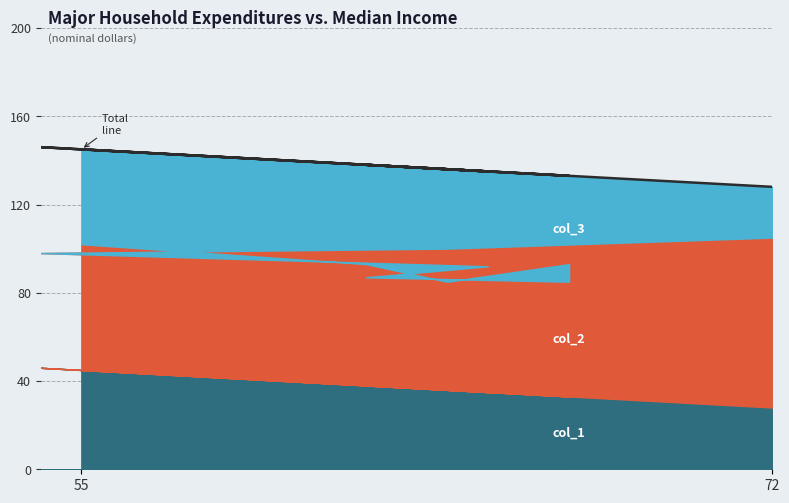

What is the greatest value displayed?

146